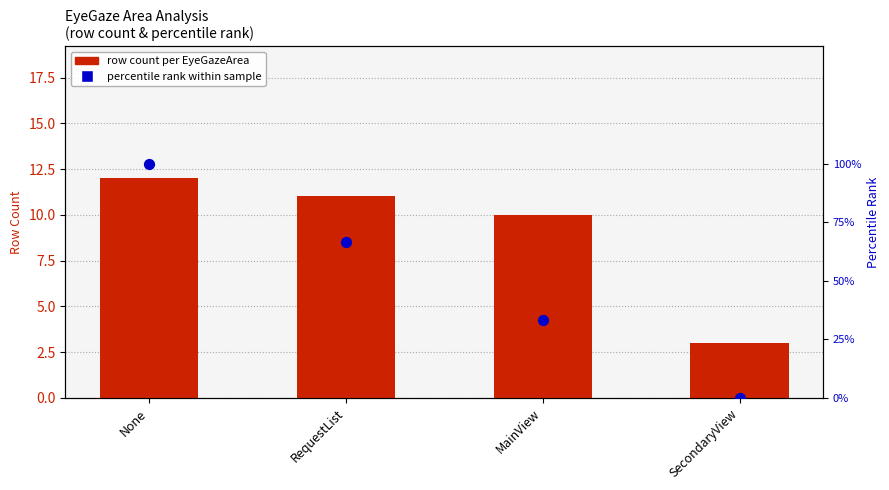

What is the total value across all series at RequestList?

77.7